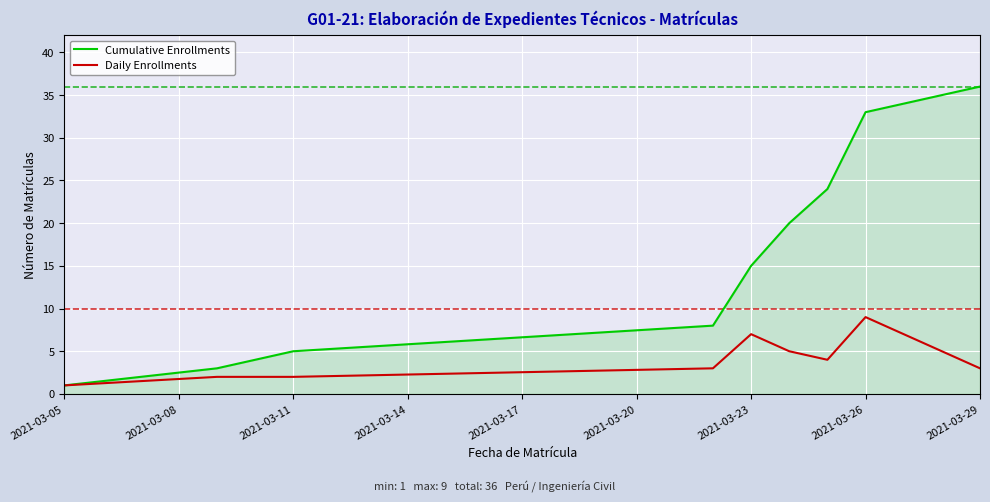

List the series in order of their overall mean, highest first.

Cumulative Enrollments, Daily Enrollments